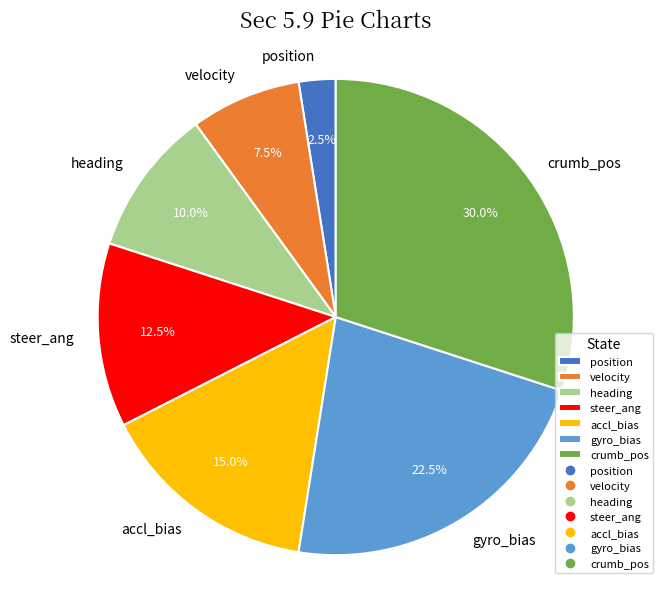

How much of the chart is everything except crumb_pos?

70.0%